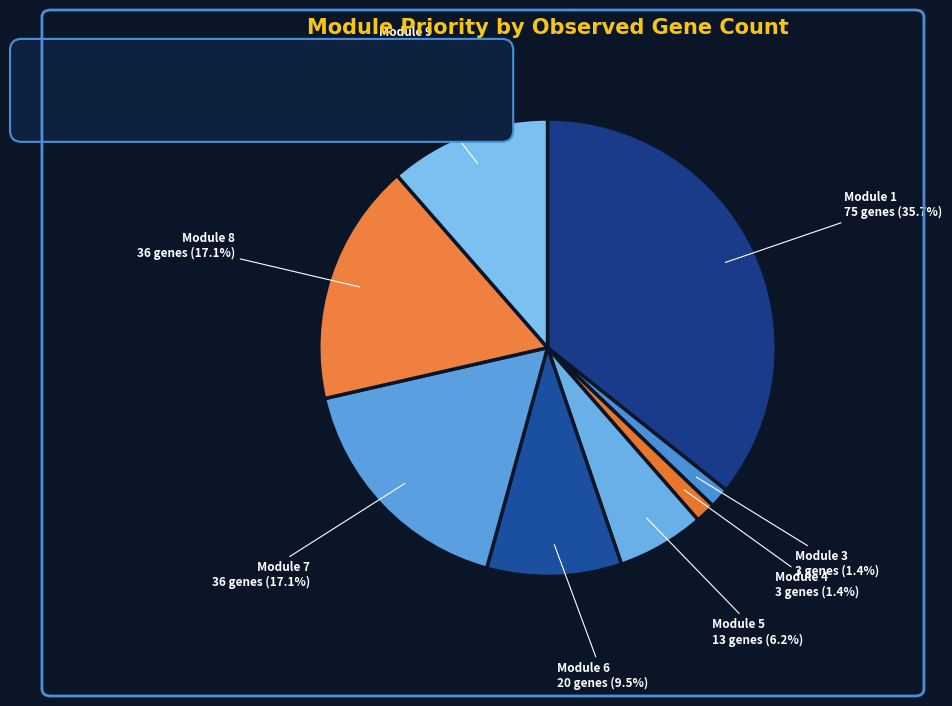

To the nearest percent, what is the difference between the 7 and 5 slice percentages?

11%